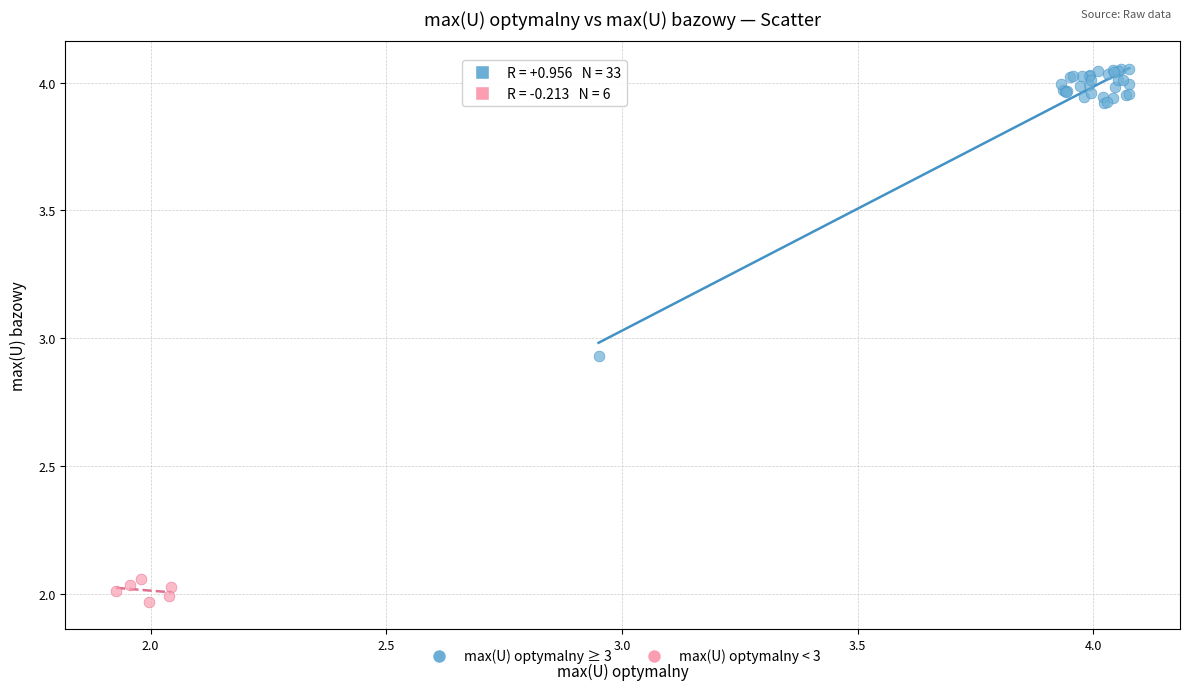

Which series has the largest Y range (max minus min)?

max(U) optymalny ≥ 3